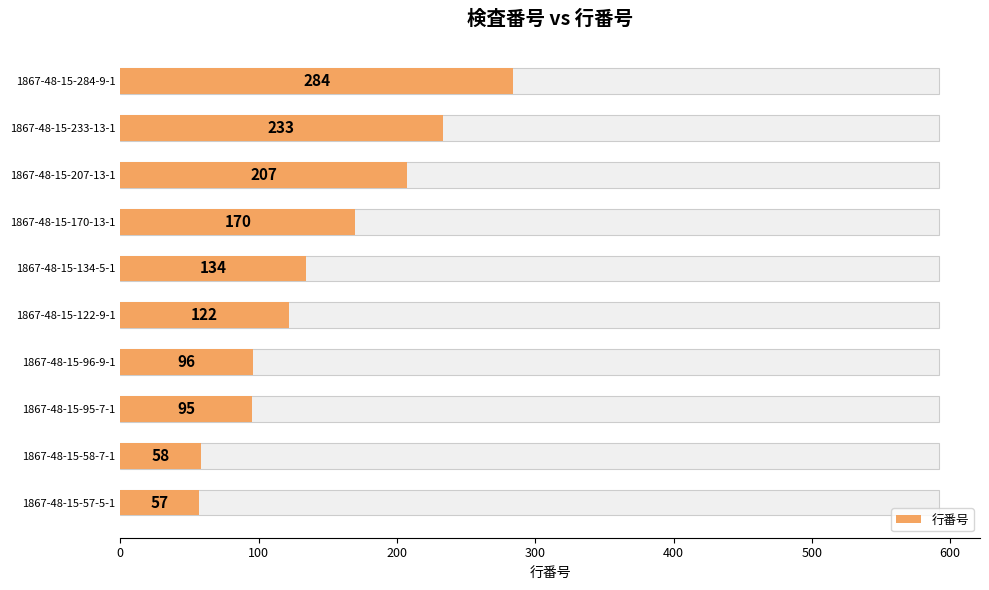

What is the value of the 8th bar from the left?

207